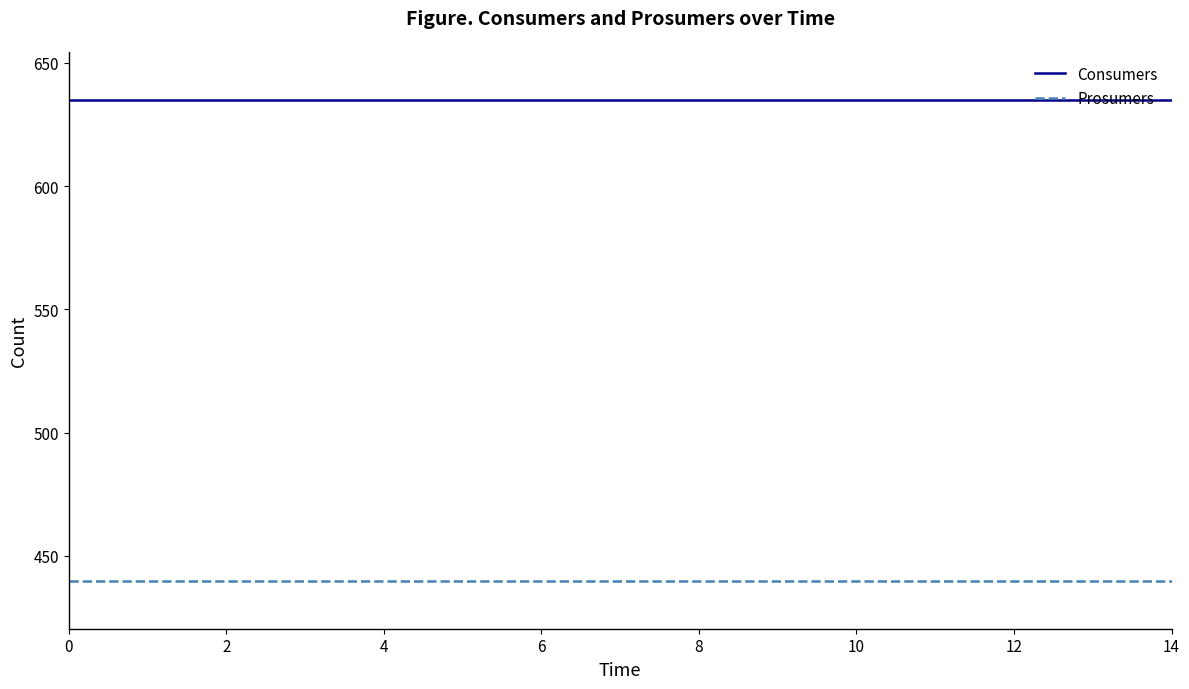

What are all the series names shown in the legend?

Consumers, Prosumers